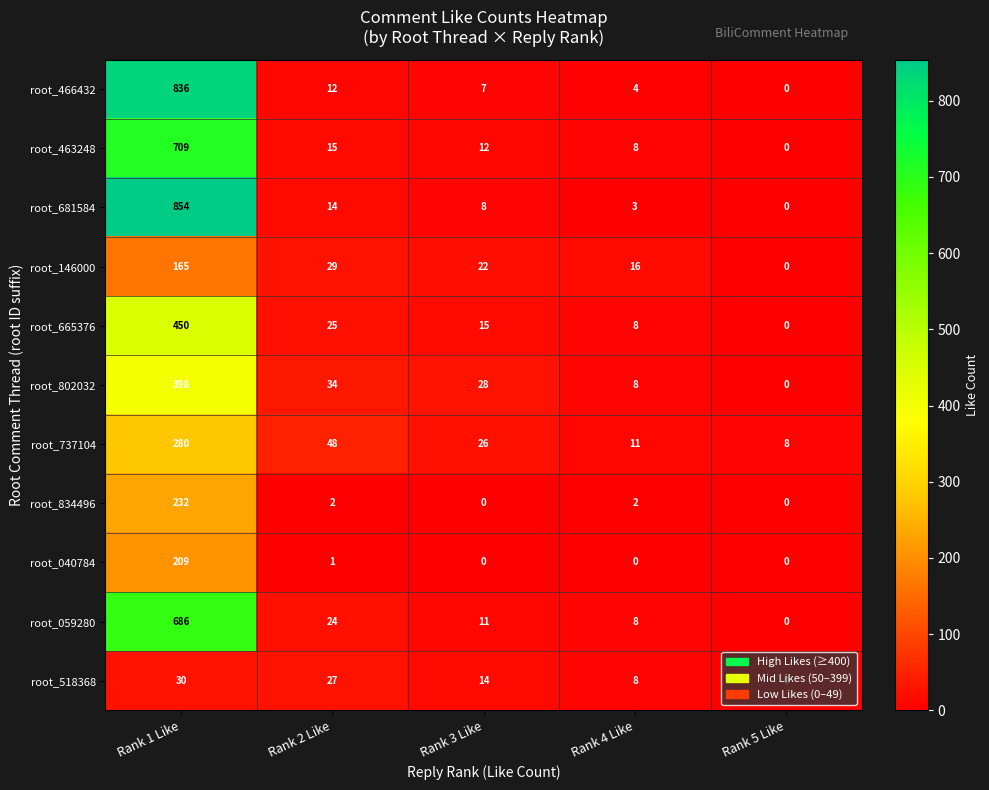

List the series in order of their peak value, highest first.

root_681584, root_466432, root_463248, root_059280, root_665376, root_802032, root_737104, root_834496, root_040784, root_146000, root_518368